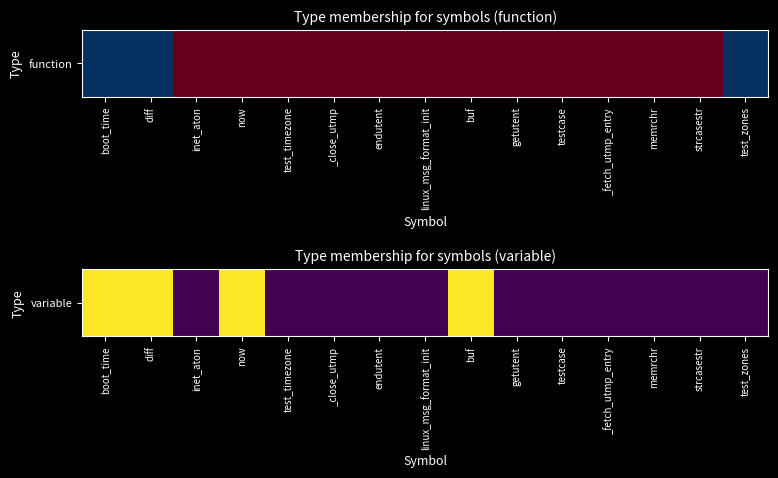

Reading left to right, what are all the values shown in this chart?

boot_time=1	diff=1	inet_aton=0	now=1	test_timezone=0	_close_utmp=0	endutent=0	linux_msg_format_init=0	buf=1	getutent=0	testcase=0	_fetch_utmp_entry=0	memrchr=0	strcasestr=0	test_zones=0